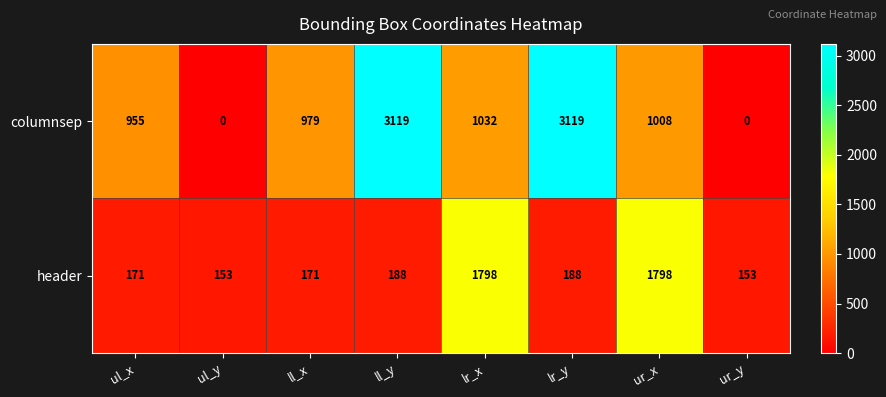

Read the columnsep value at ul_x.

955